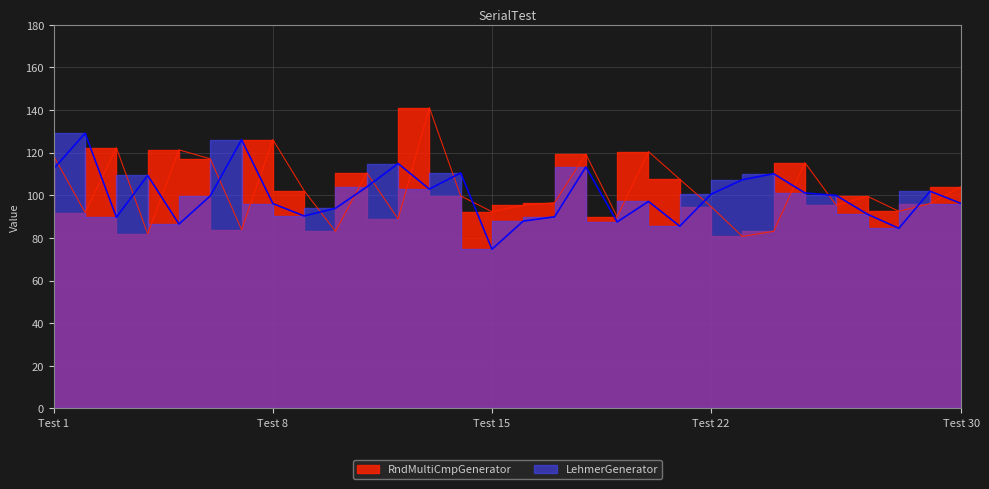

Reading right to left, transcribe all the data shown in this chart.

RndMultiCmpGenerator: 104.1	96.1	92.5	99.5	95.3	115.3	83.1	80.7	94.7	107.5	120.5	89.9	119.3	96.5	95.3	92.3	99.7	141.1	88.9	110.5	83.1	102.1	126.1	83.9	117.1	121.3	81.9	122.3	91.9	118.3
LehmerGenerator: 96.1	101.9	84.5	91.1	99.9	101.1	110.1	107.3	100.5	85.5	97.1	87.5	113.3	89.9	87.9	74.7	110.5	102.9	114.9	103.9	93.9	90.3	96.1	126.1	99.7	86.5	109.3	89.7	129.1	112.5